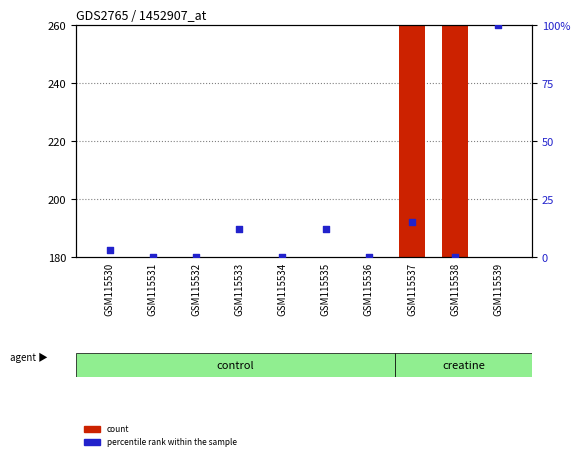

What is the total value across all series at GSM115534?

1